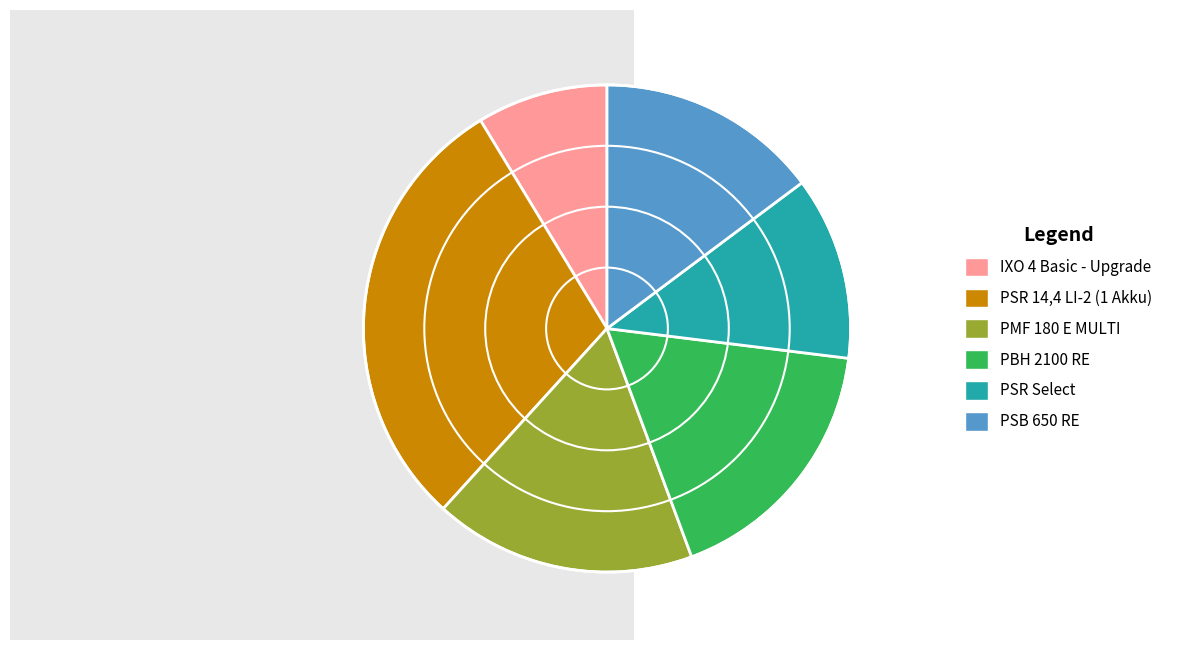

Between PMF 180 E MULTI and PSR Select, which is larger?

PMF 180 E MULTI